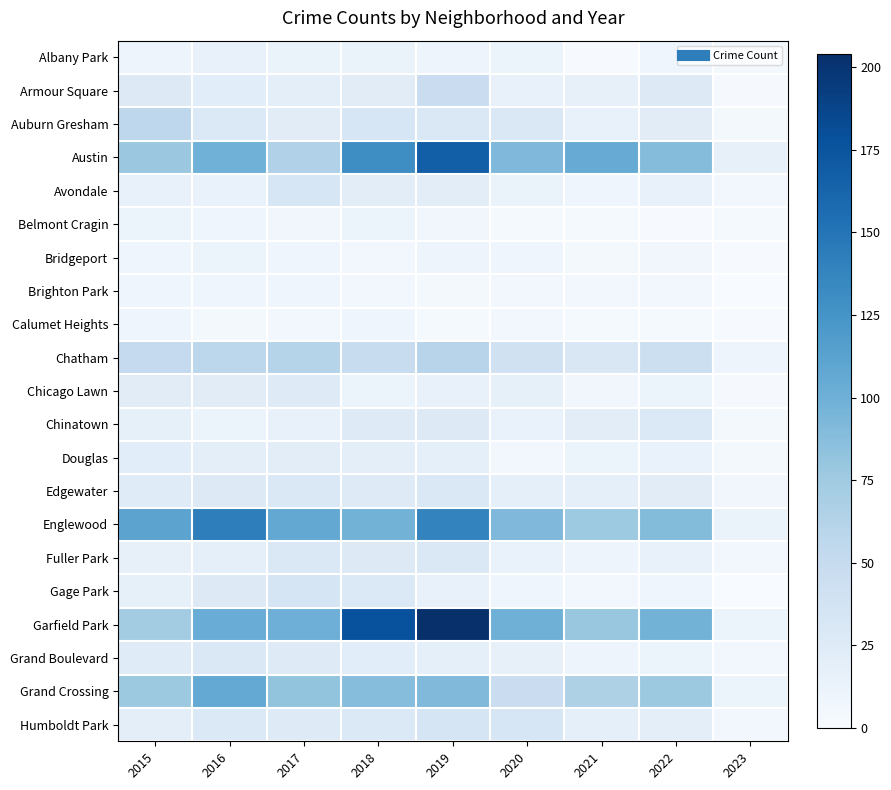

Which series has the largest range (max minus min)?

Garfield Park